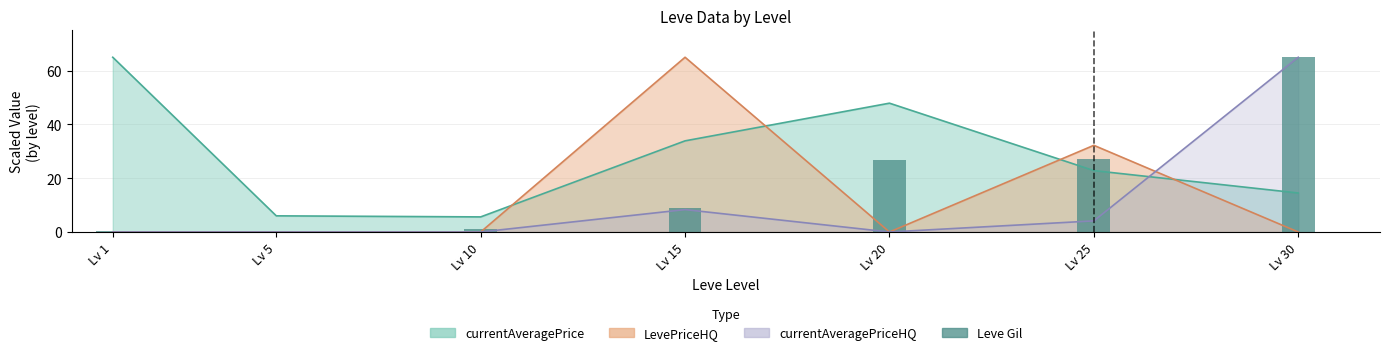

What is the smallest value displayed?

0.2